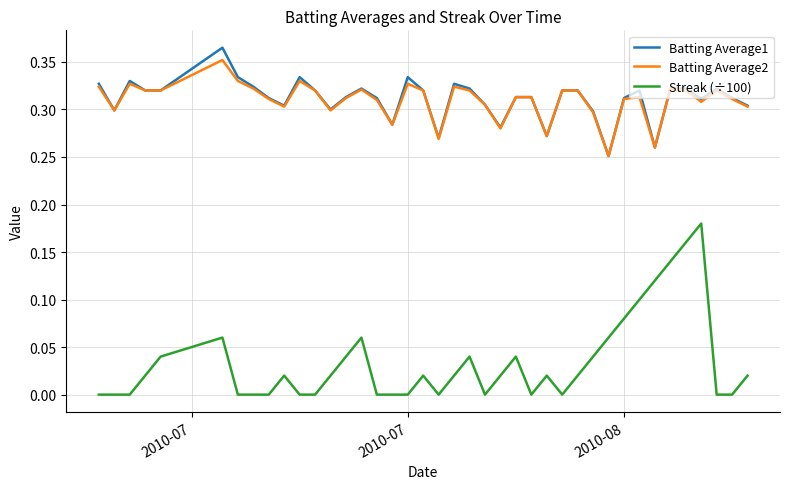

What is the sum of all Batting Average1 values?

12.5